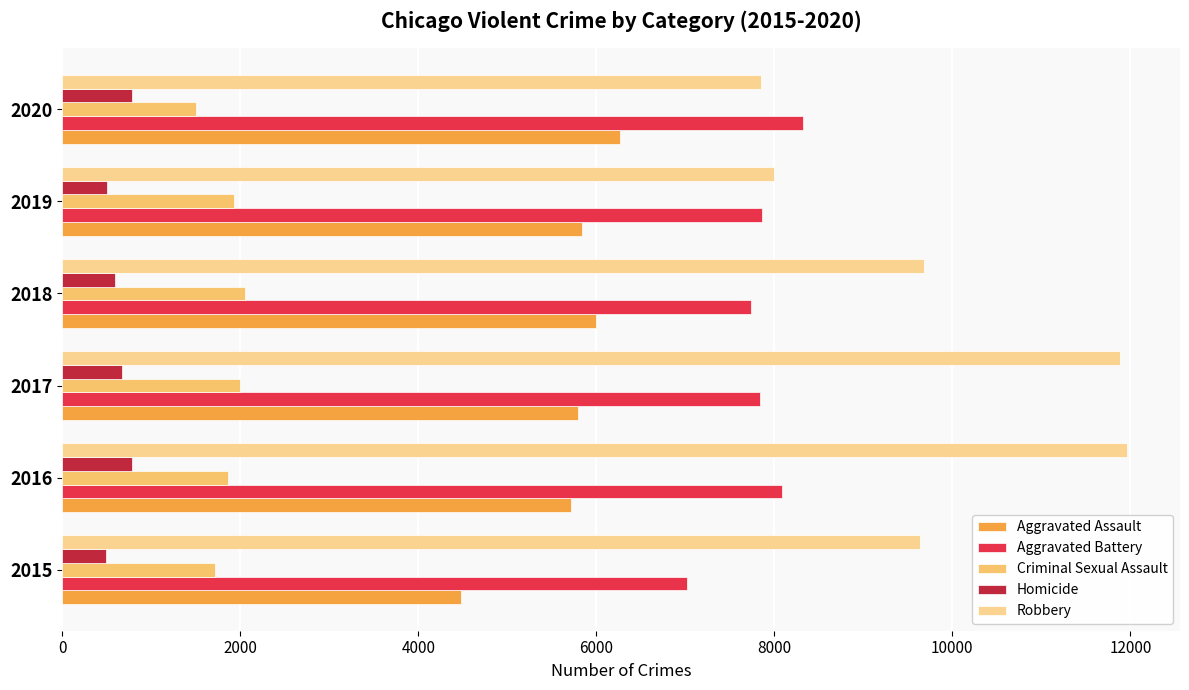

Rank the series by their maximum value, from highest to lowest.

Robbery, Aggravated Battery, Aggravated Assault, Criminal Sexual Assault, Homicide